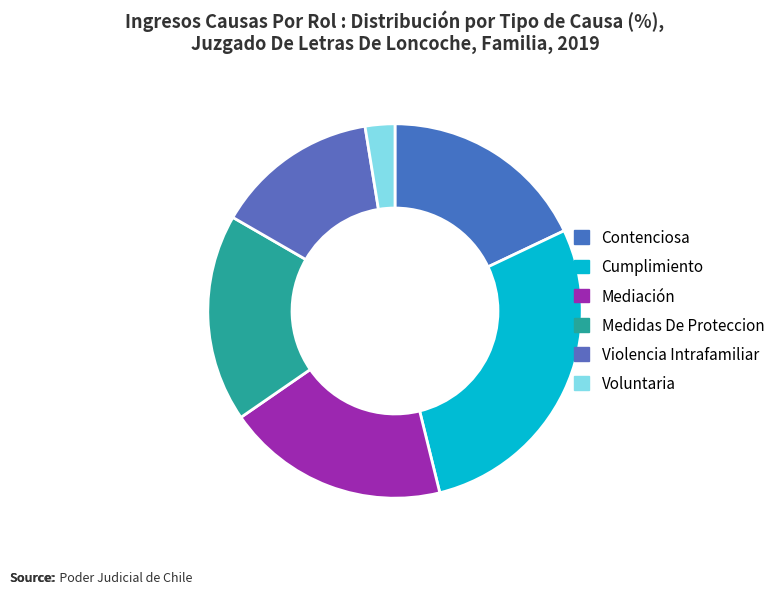

What percentage is the Contenciosa slice, to the nearest percent?

18%